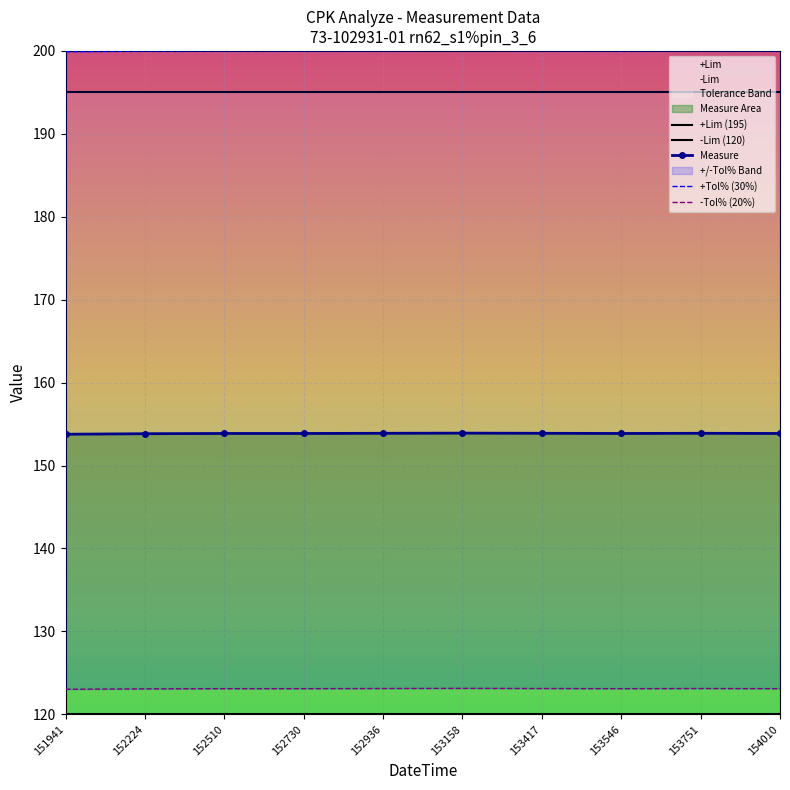

What is the approximate value of +Lim at 220517152730?

195.0